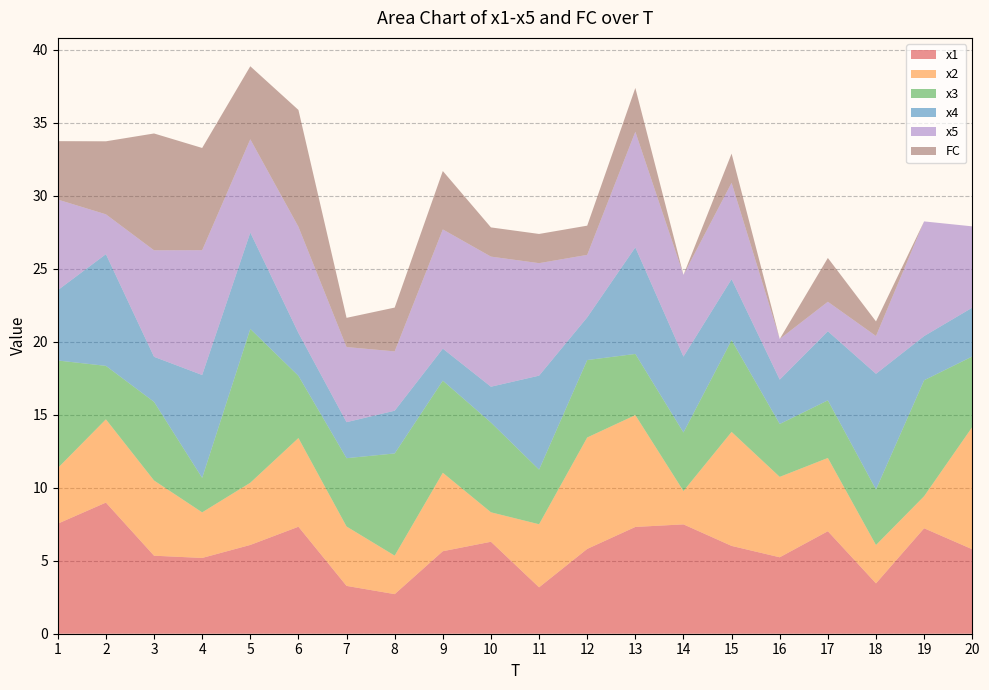

Reading right to left, transcribe all the data shown in this chart.

x1: 20=5.8	19=7.2	18=3.4	17=7.0	16=5.2	15=6.0	14=7.5	13=7.3	12=5.8	11=3.2	10=6.3	9=5.6	8=2.7	7=3.3	6=7.3	5=6.1	4=5.2	3=5.3	2=9.0	1=7.5
x2: 20=8.4	19=2.2	18=2.6	17=5.0	16=5.5	15=7.8	14=2.3	13=7.7	12=7.6	11=4.3	10=2.0	9=5.4	8=2.6	7=4.1	6=6.1	5=4.3	4=3.1	3=5.1	2=5.7	1=3.8
x3: 20=4.8	19=7.9	18=3.8	17=3.9	16=3.6	15=6.3	14=4.0	13=4.2	12=5.3	11=3.7	10=6.1	9=6.3	8=7.0	7=4.7	6=4.3	5=10.5	4=2.4	3=5.4	2=3.7	1=7.4
x4: 20=3.3	19=3.0	18=7.9	17=4.7	16=3.0	15=4.2	14=5.2	13=7.3	12=2.9	11=6.4	10=2.5	9=2.2	8=2.9	7=2.5	6=2.9	5=6.6	4=7.0	3=3.1	2=7.6	1=4.8
x5: 20=5.6	19=7.9	18=2.6	17=2.0	16=2.8	15=6.6	14=5.6	13=7.9	12=4.3	11=7.7	10=8.9	9=8.2	8=4.1	7=5.1	6=7.3	5=6.4	4=8.5	3=7.3	2=2.7	1=6.2
FC: 20=0.0	19=0.0	18=1.0	17=3.0	16=0.0	15=2.0	14=0.0	13=3.0	12=2.0	11=2.0	10=2.0	9=4.0	8=3.0	7=2.0	6=8.0	5=5.0	4=7.0	3=8.0	2=5.0	1=4.0